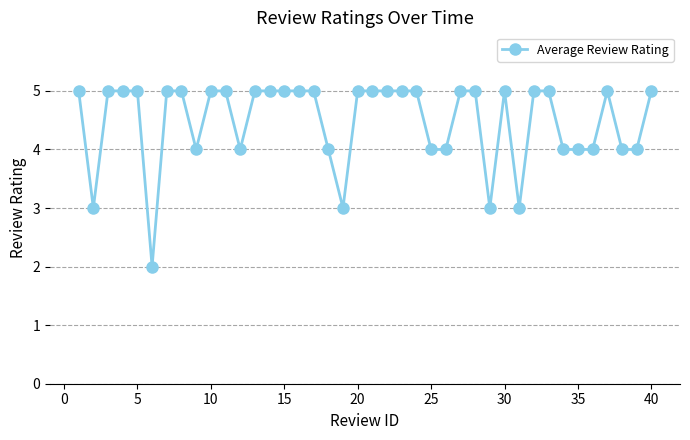

What is the difference between the maximum and minimum values?

3